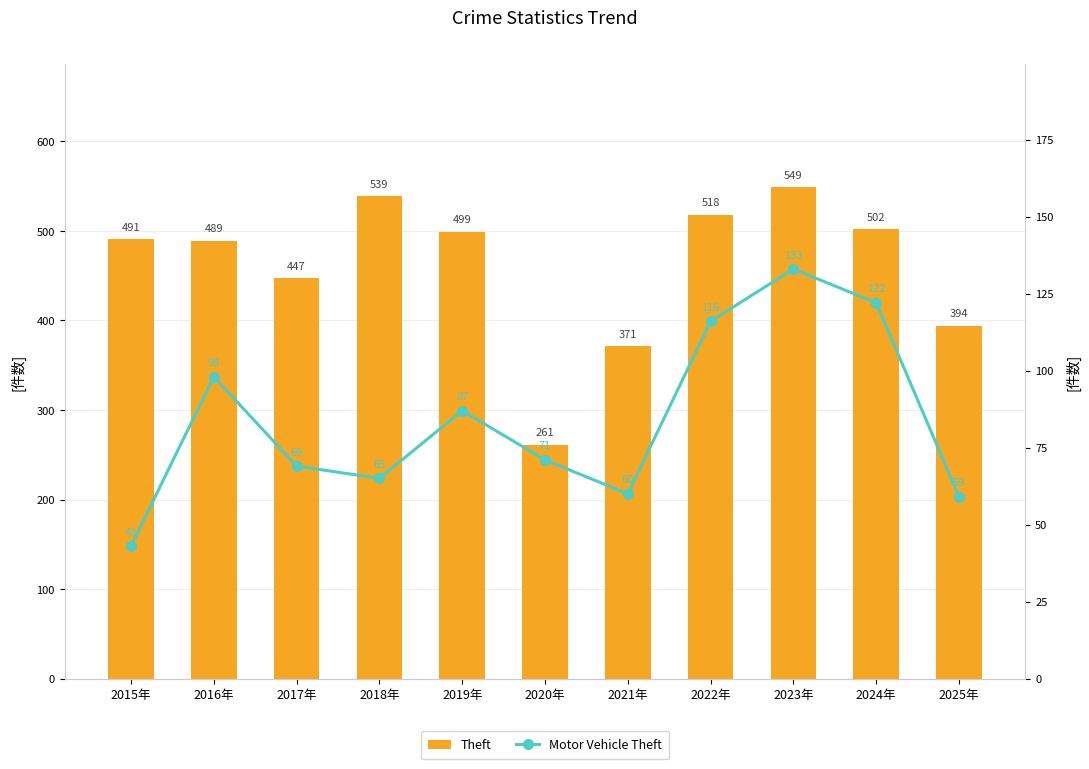

What is the difference between the second highest and minimum values in the Theft series?

278